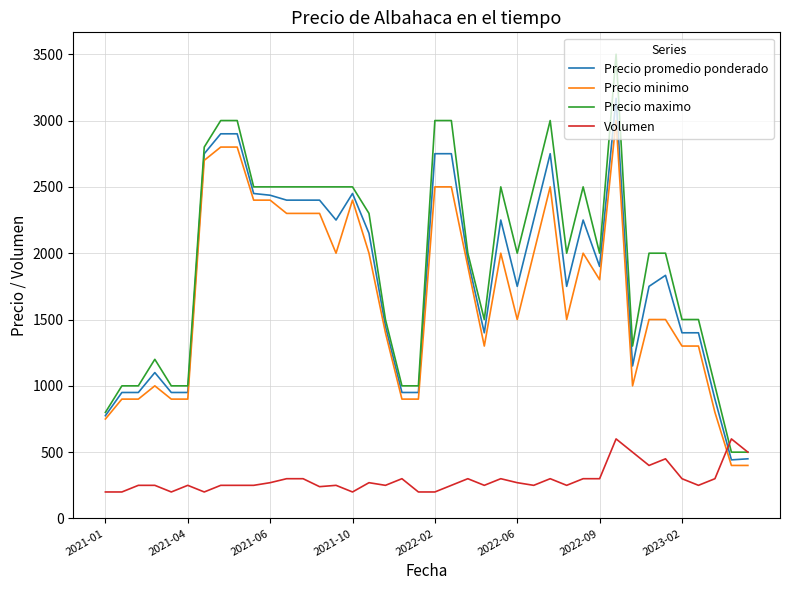

What is the highest value of the Precio maximo series?

3500